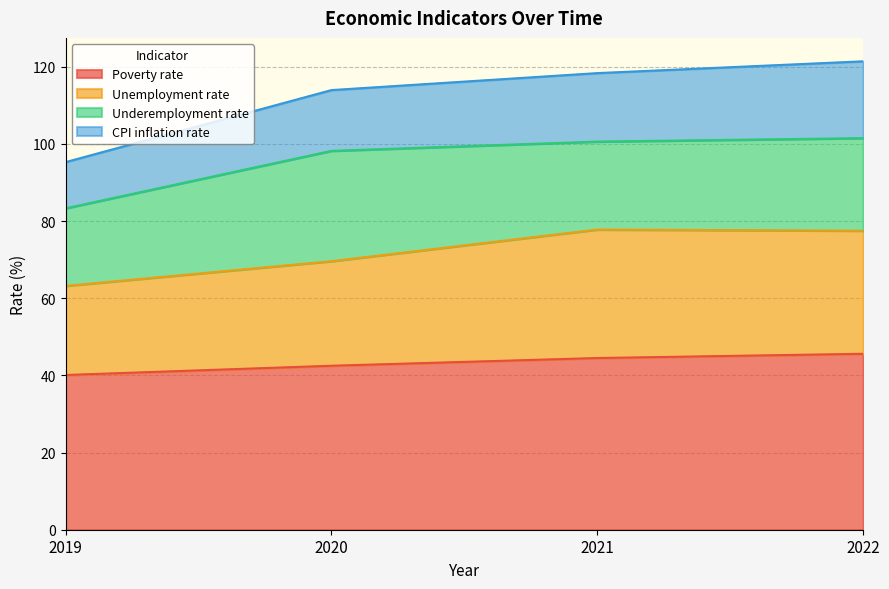

True or false: Poverty rate has a value of 44.5 at 2021.

True